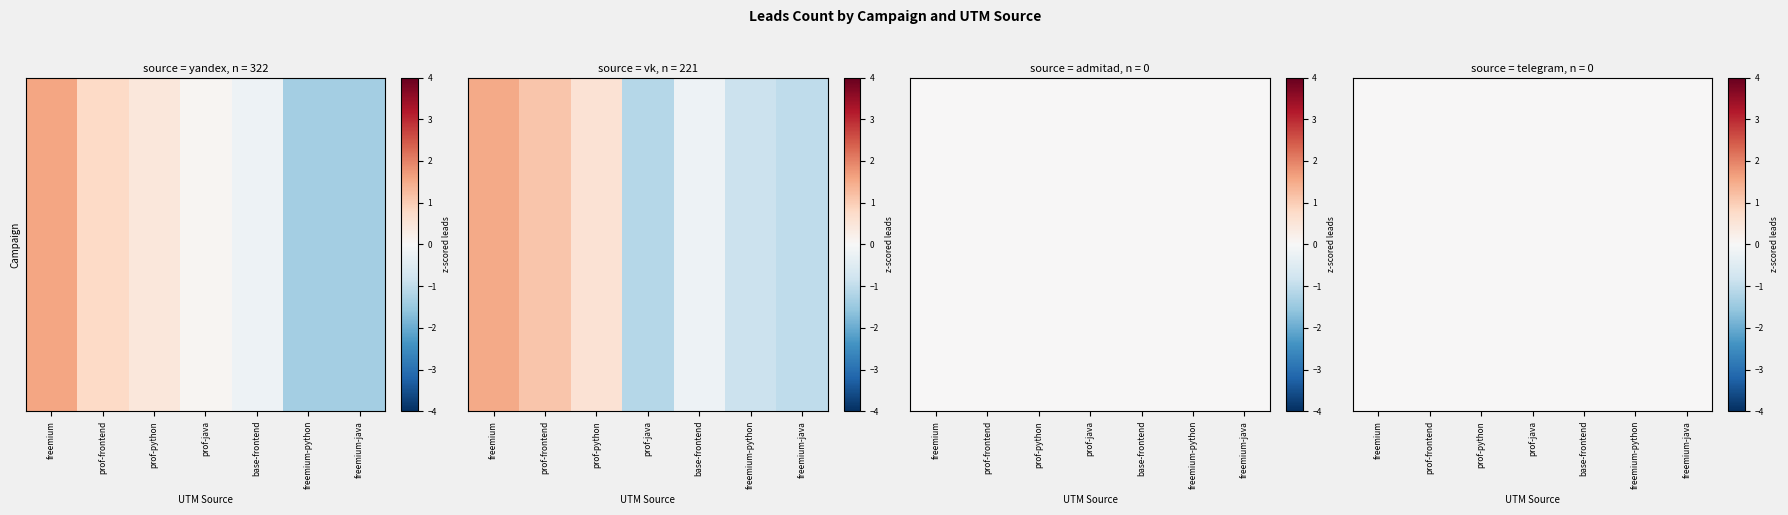

Is the value of yandex at freemium-java greater than the value of vk at freemium?

No